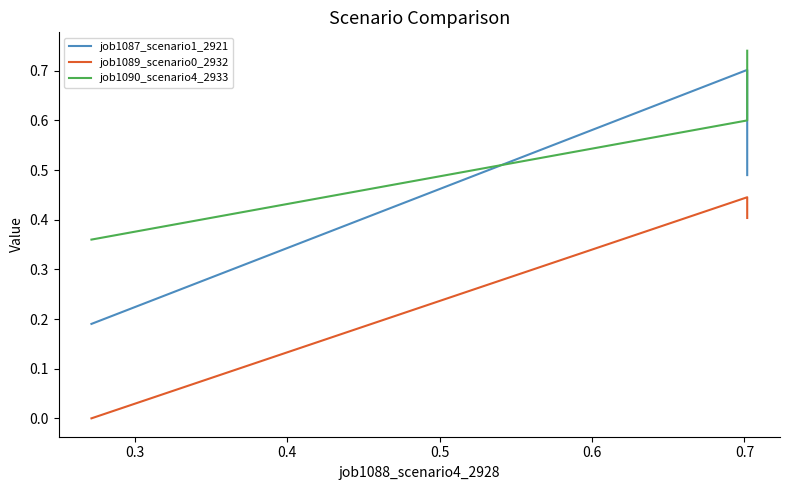

What is the sum of all job1089_scenario0_2932 values?

0.8